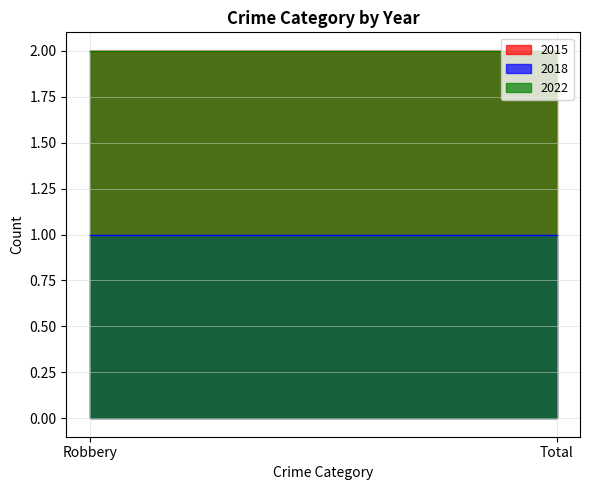

Reading left to right, extract all data points from this chart.

2015: Robbery=2	Total=2
2018: Robbery=1	Total=1
2022: Robbery=2	Total=2